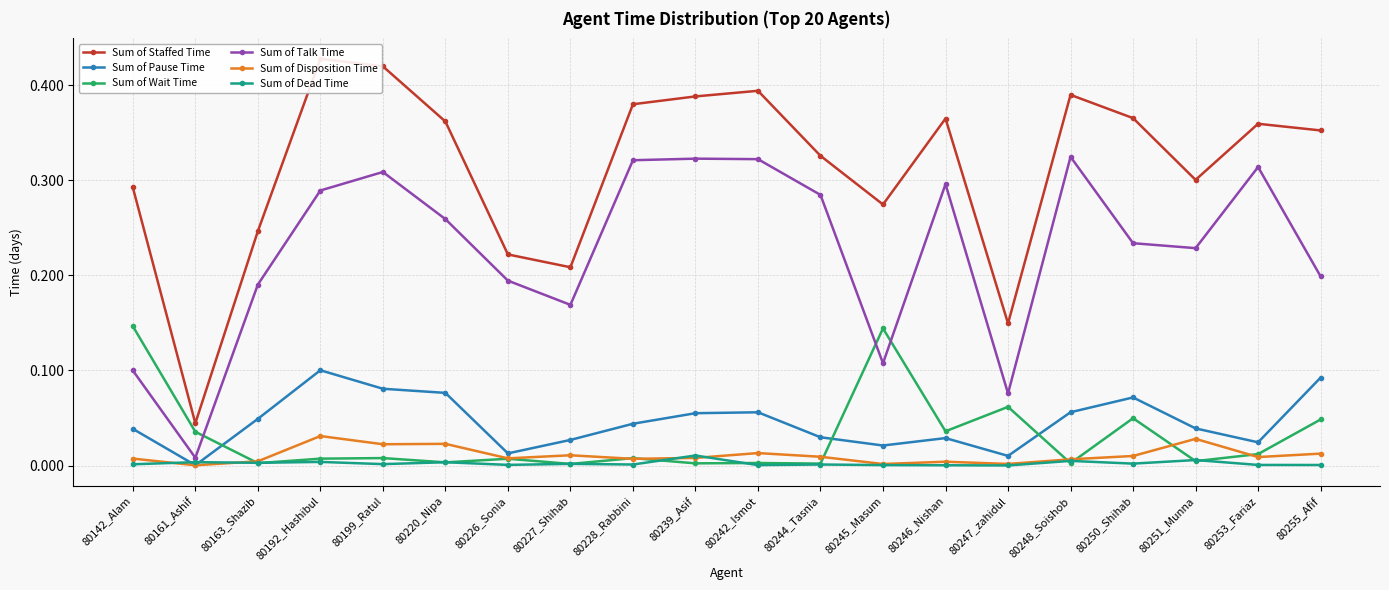

What are all the series names shown in the legend?

Sum of Staffed Time, Sum of Pause Time, Sum of Wait Time, Sum of Talk Time, Sum of Disposition Time, Sum of Dead Time